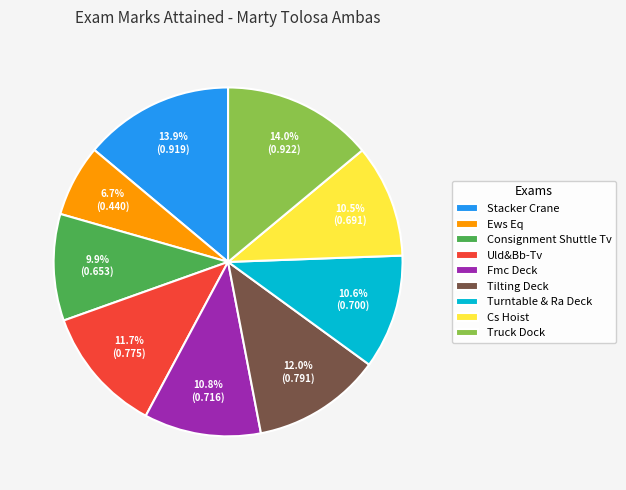

What percentage is NOT represented by Turntable & Ra Deck?

89.4%